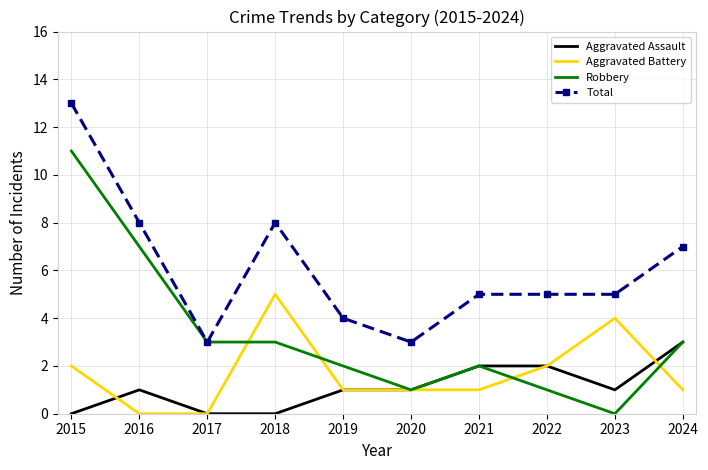

The value of Total at 2019 is 2. True or false?

False